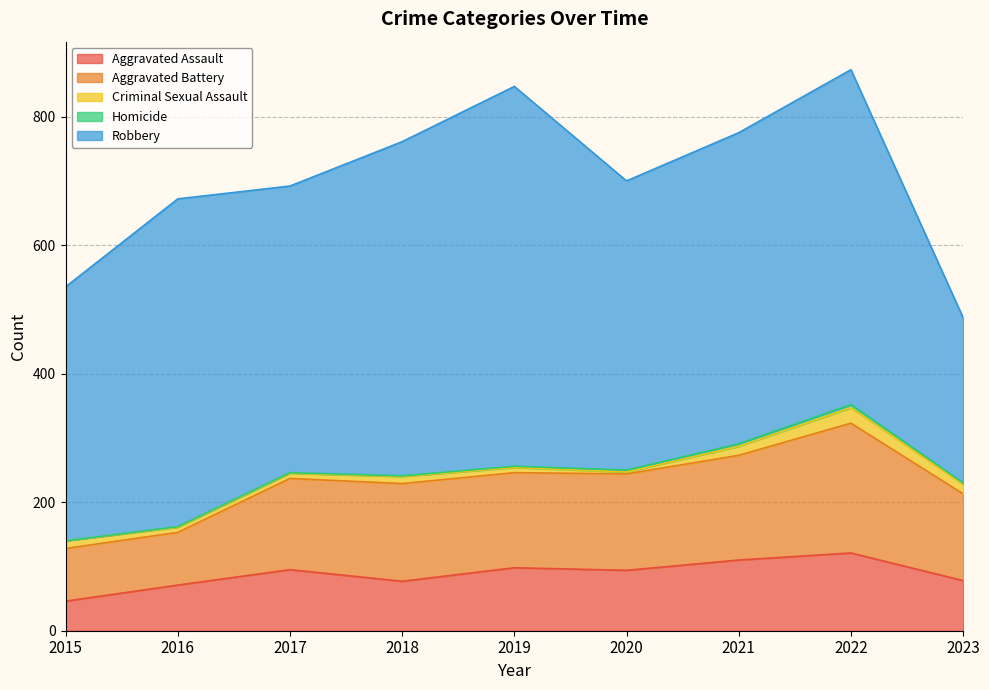

The value of Criminal Sexual Assault at 2015 is 19. True or false?

False